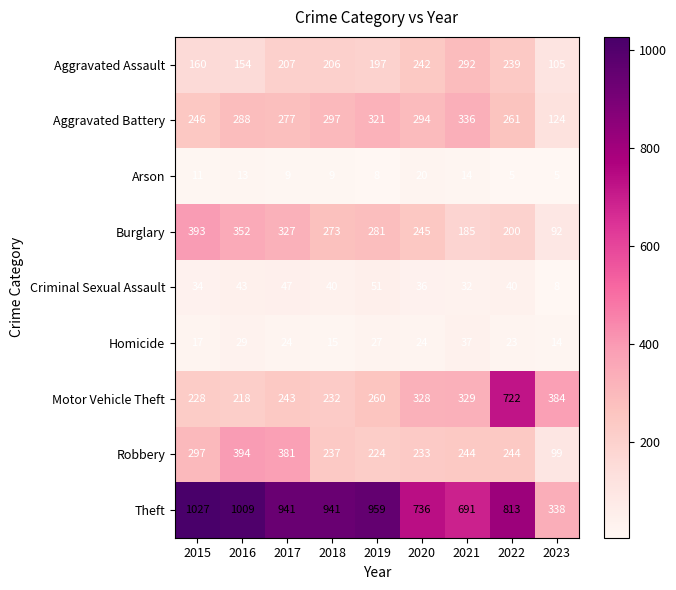

Which series has the largest total across all categories?

Theft